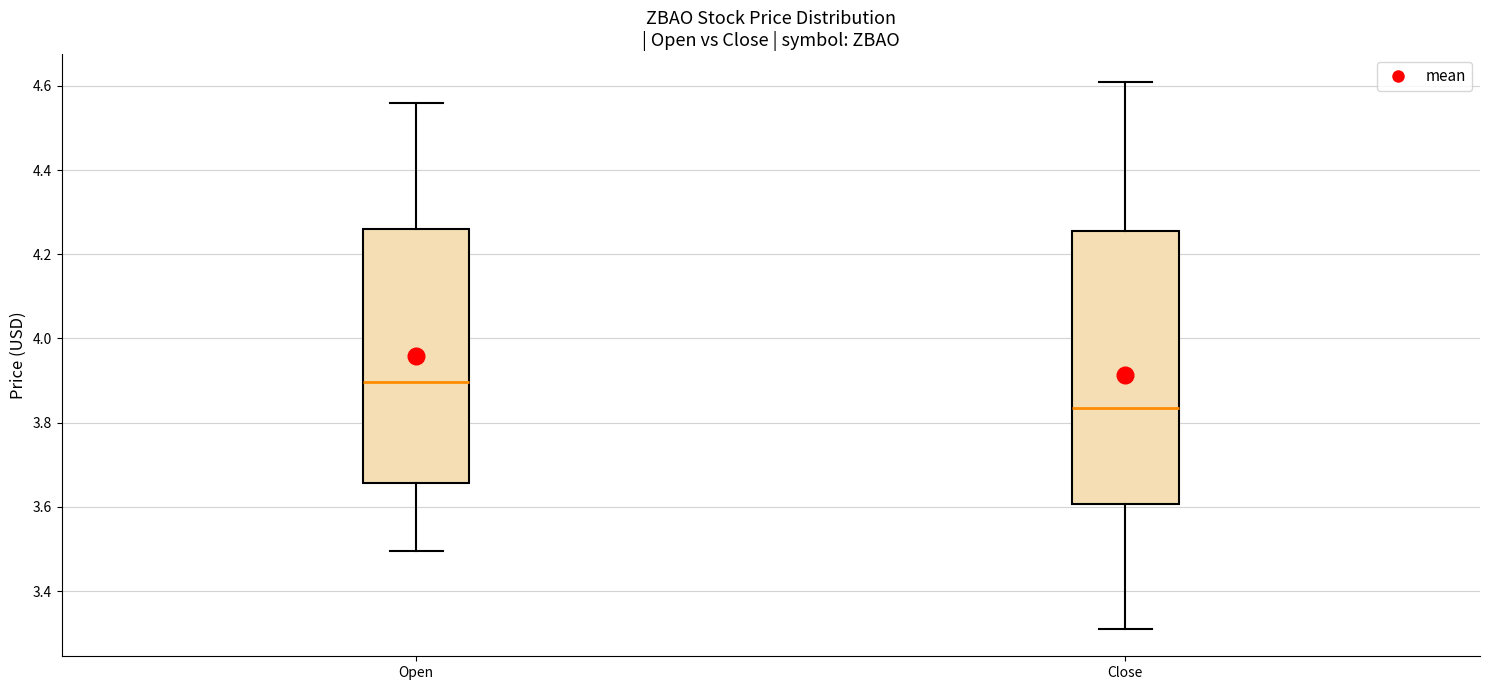

Which box has the lowest median line?

Close